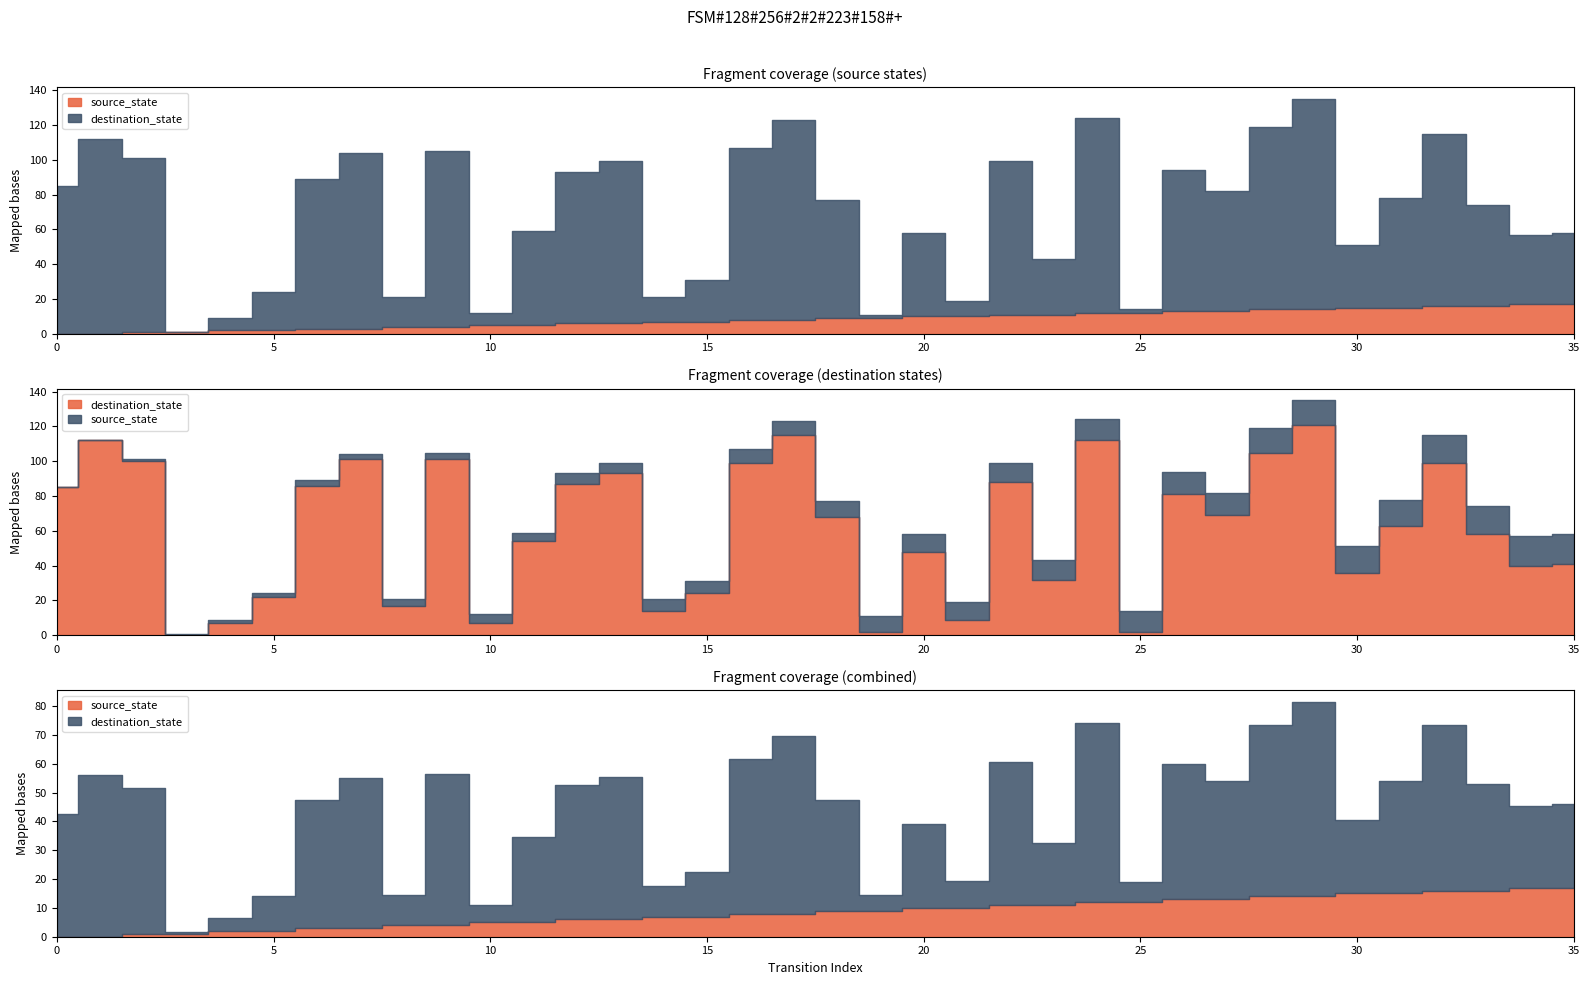

Reading left to right, what are all the values shown in this chart?

source_state: 0	0	1	1	2	2	3	3	4	4	5	5	6	6	7	7	8	8	9	9	10	10	11	11	12	12	13	13	14	14	15	15	16	16	17	17
destination_state: 85	112	100	0	7	22	86	101	17	101	7	54	87	93	14	24	99	115	68	2	48	9	88	32	112	2	81	69	105	121	36	63	99	58	40	41